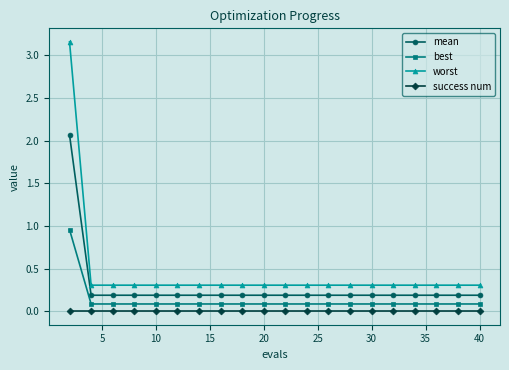

Which series has the largest range (max minus min)?

worst